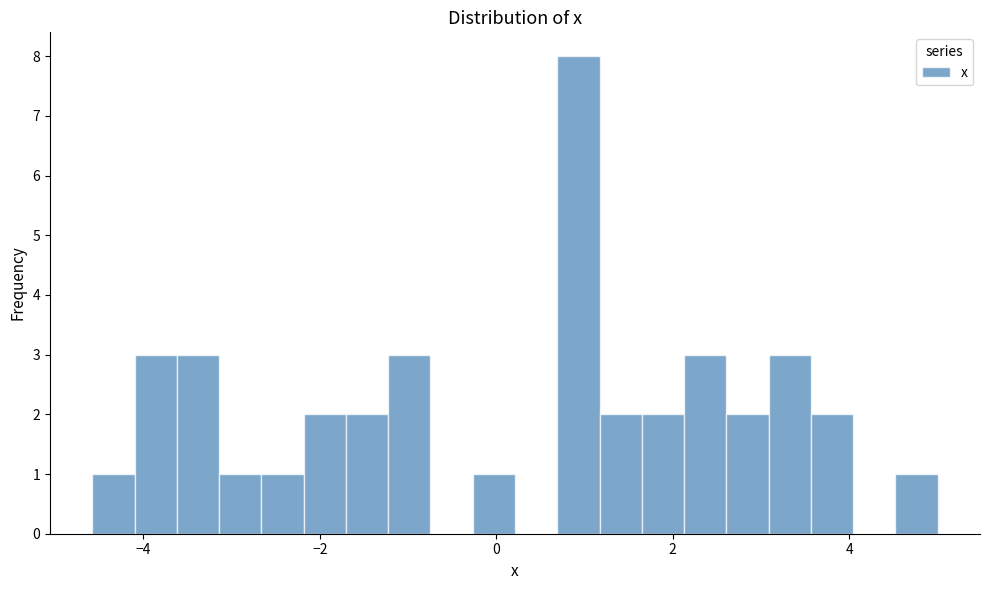

Read against the x-axis, roughly where is the centre of the tallest bar?

1.0